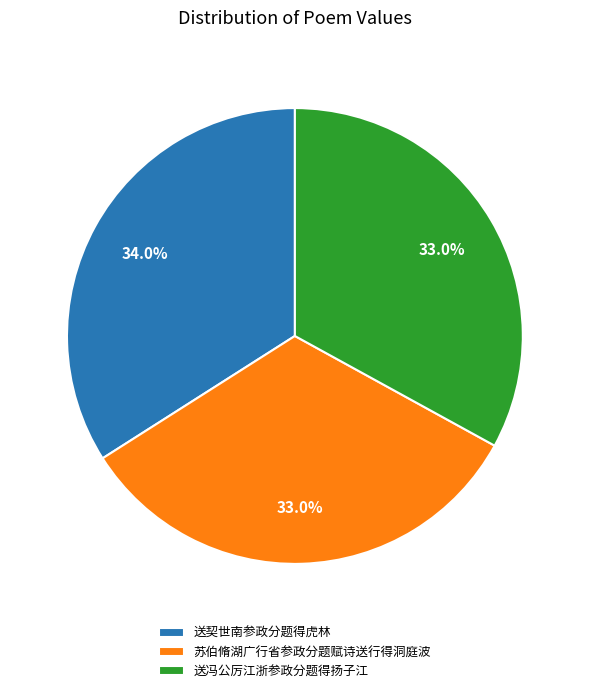

What percentage is the 苏伯脩湖广行省参政分题赋诗送行得洞庭波 slice, to the nearest percent?

33%